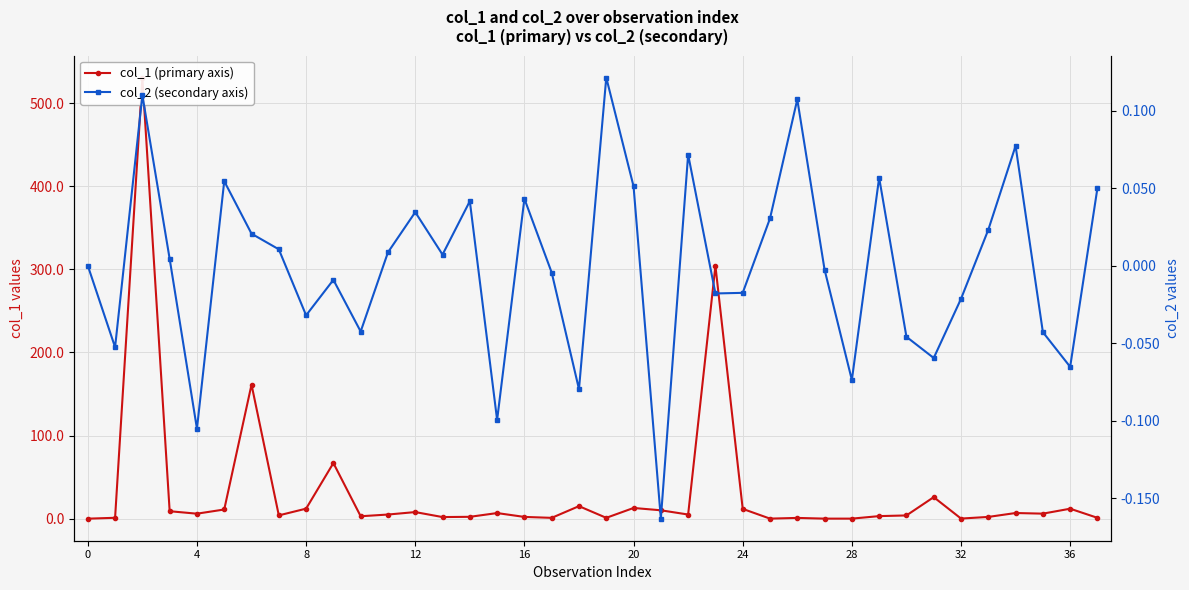

What is the sum of the col_1 (primary axis) values at 22 and 32?

5.1